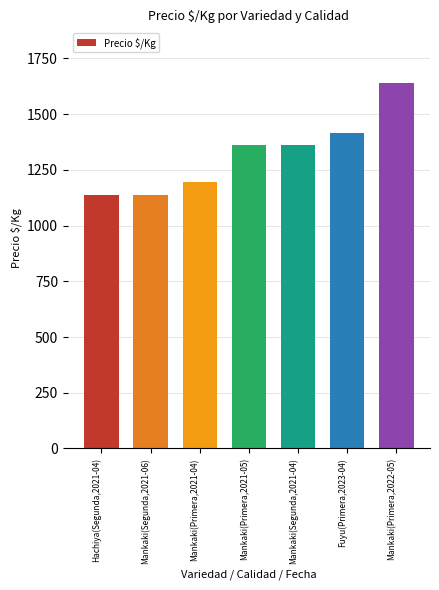

How many values are between 1139 and 1417?

6